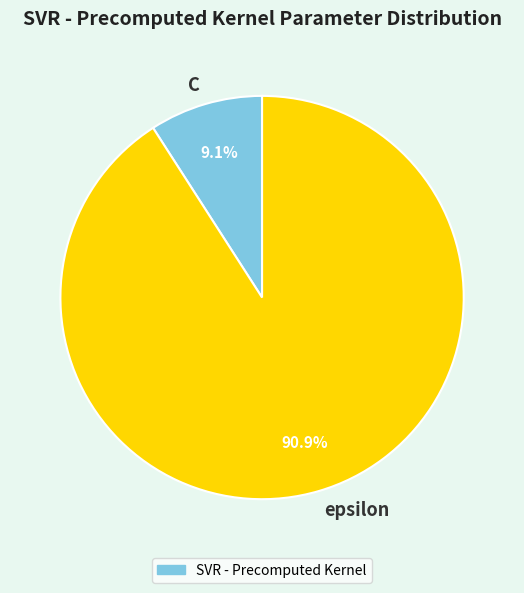

Is it true that epsilon is 91% of the pie?

True